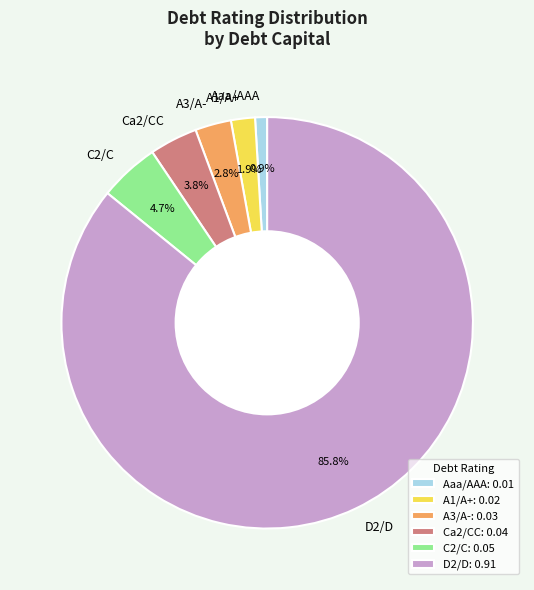

What is the largest slice in the pie chart?

D2/D